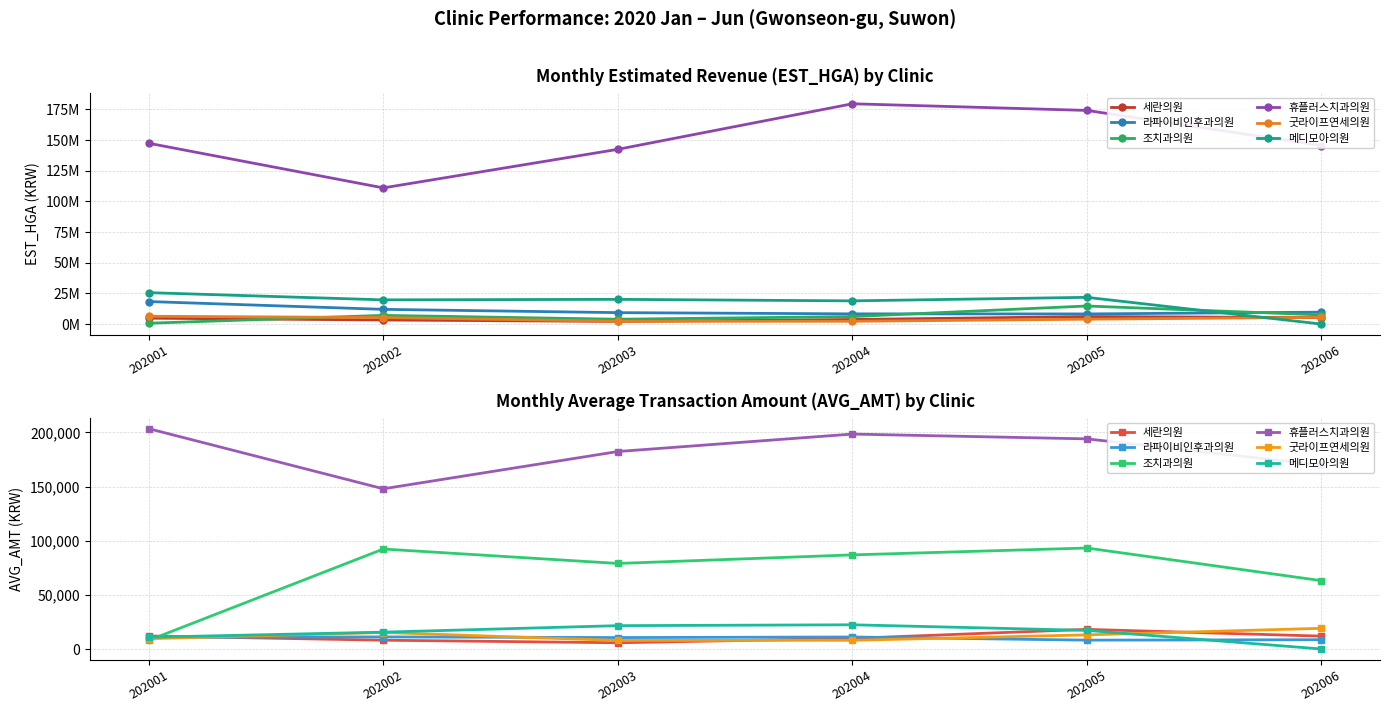

In 조치과의원, how many points are higher than both neighbors (excluding endpoints)?

2